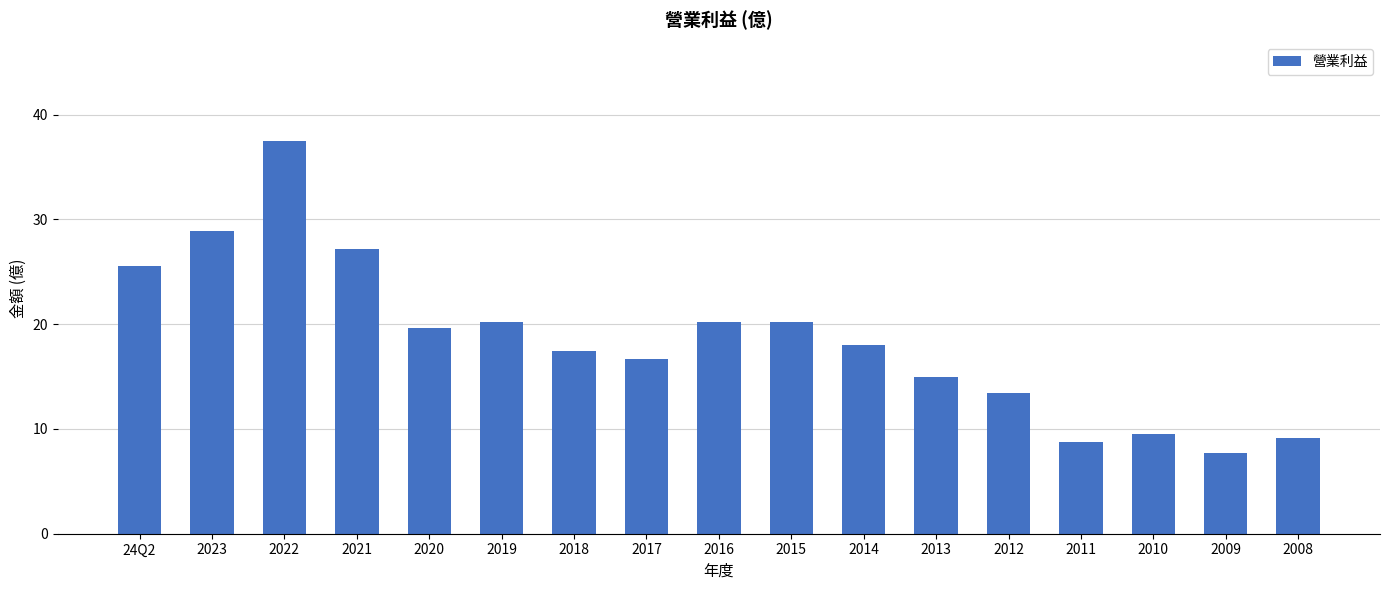

Approximately how many times larger is the value at 2023 compared to 2015?

1.4